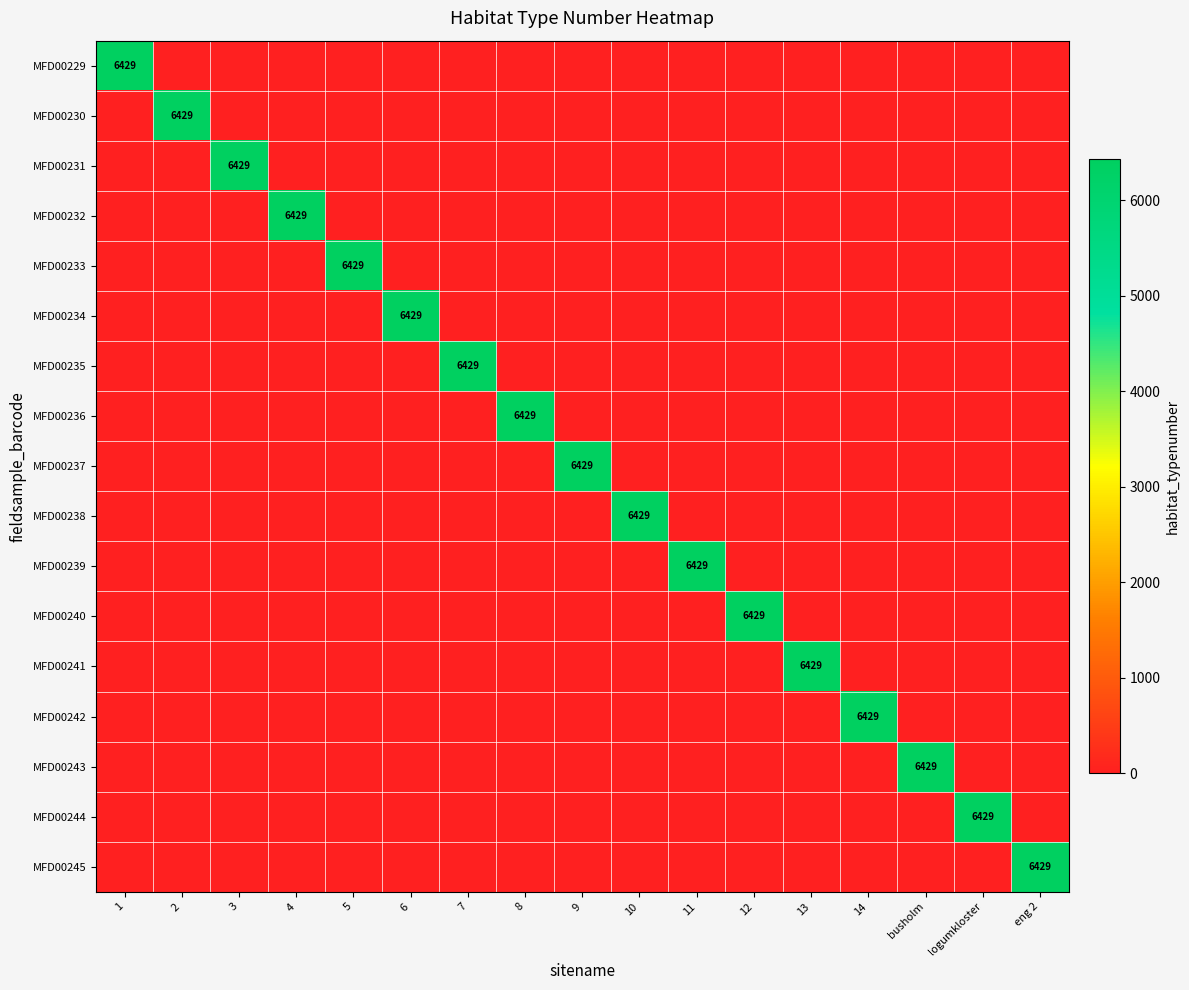

The value of MFD00244 at 2 is -3597. True or false?

False